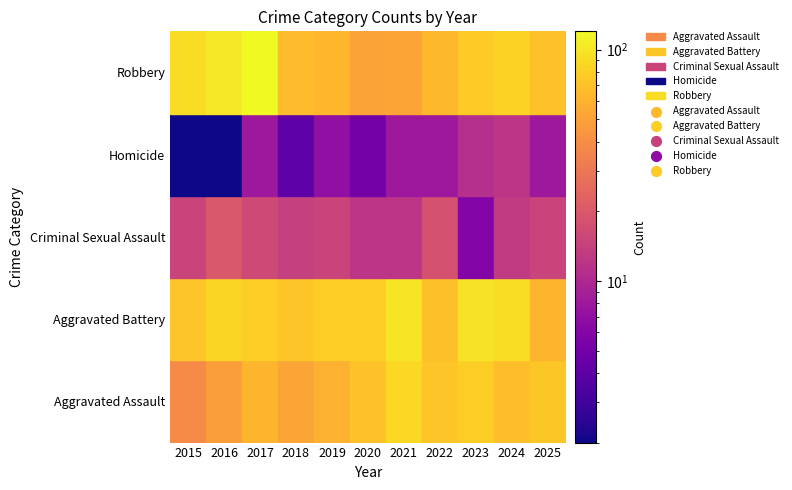

True or false: Homicide has a value of 8 at 2017.

True